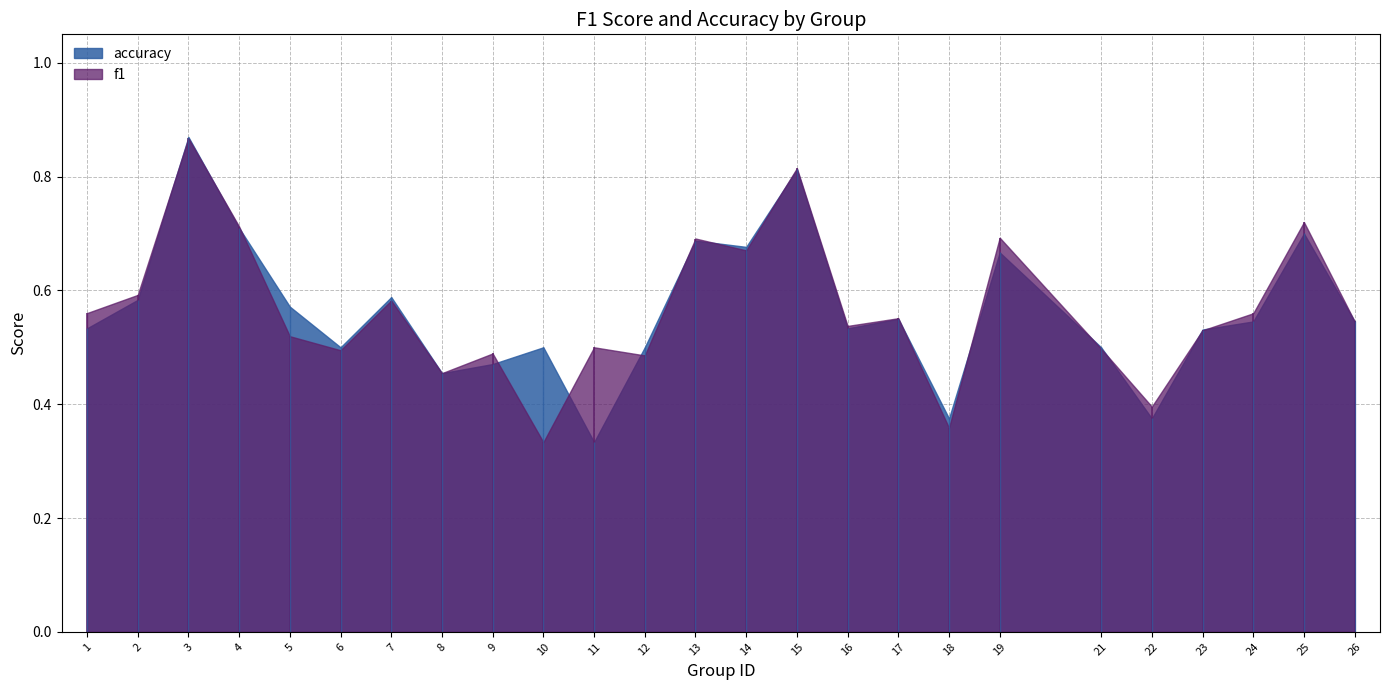

The f1 series shows 0.7 at 6. True or false?

False